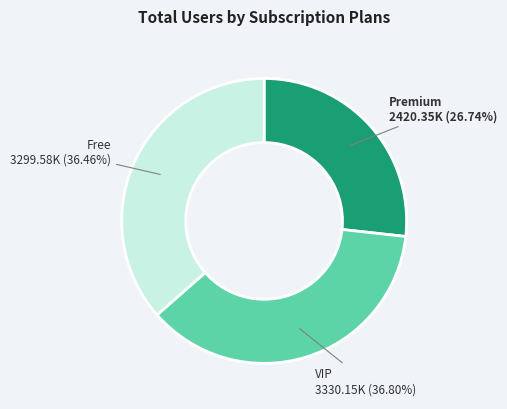

Which slice is the smallest?

Premium